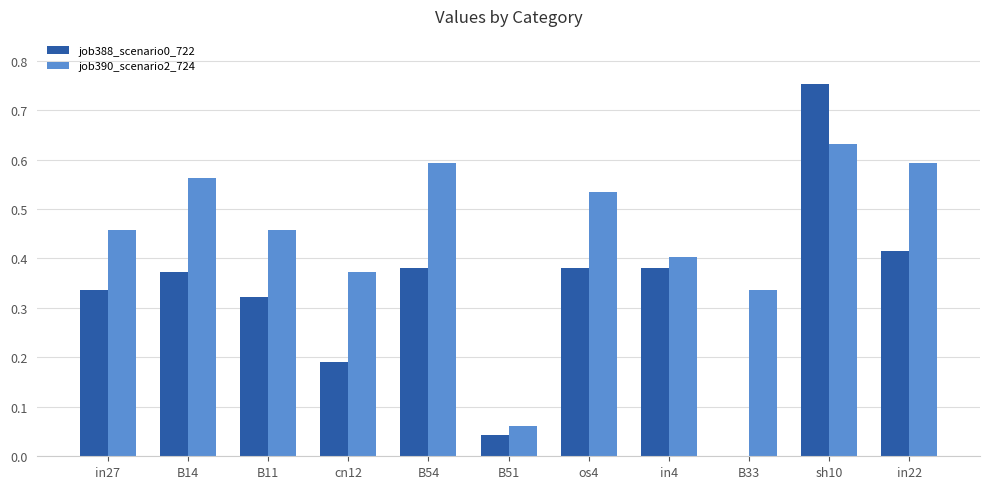

Is the value of job388_scenario0_722 at B14 greater than the value of job390_scenario2_724 at in27?

No